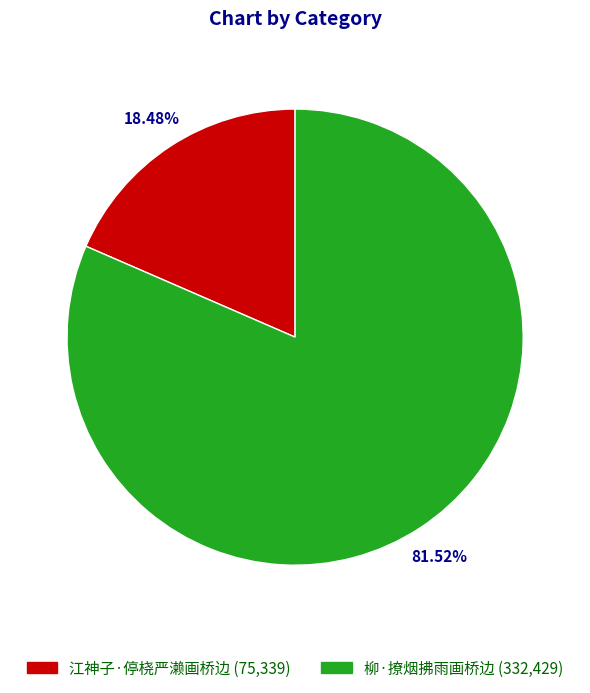

True or false: 江神子·停桡严濑画桥边 accounts for 18% of the total.

True